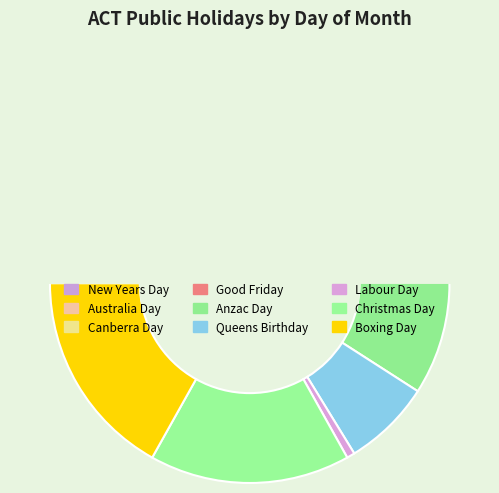

Is Queens Birthday the majority of the pie?

No